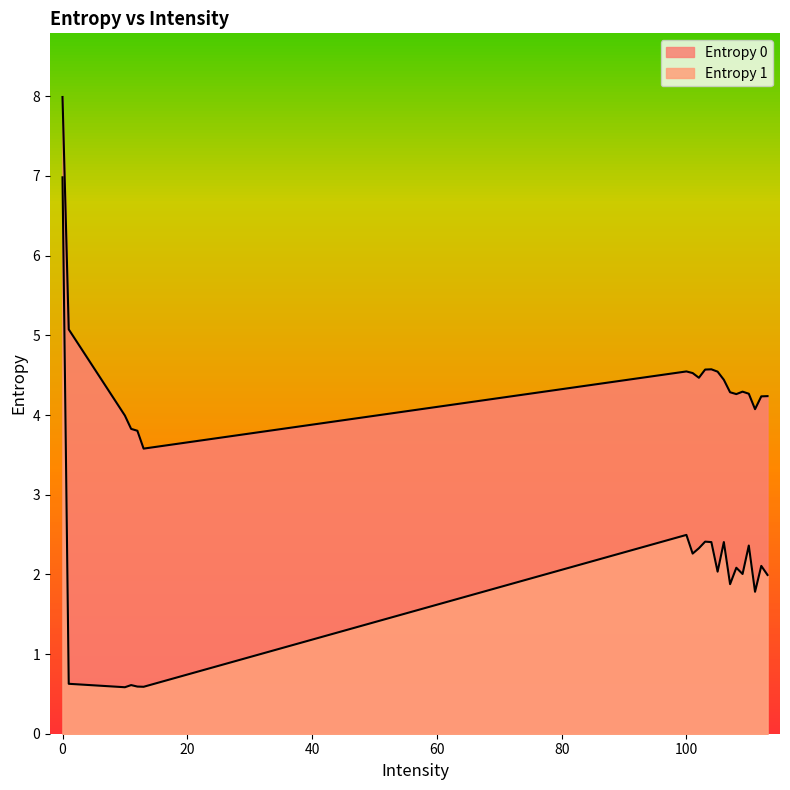

Reading left to right, what are all the values shown in this chart?

Entropy 0: 0=8.0	1=5.1	10=4.0	11=3.8	12=3.8	13=3.6	100=4.5	101=4.5	102=4.5	103=4.6	104=4.6	105=4.5	106=4.4	107=4.3	108=4.3	109=4.3	110=4.3	111=4.1	112=4.2	113=4.2
Entropy 1: 0=7.0	1=0.6	10=0.6	11=0.6	12=0.6	13=0.6	100=2.5	101=2.3	102=2.3	103=2.4	104=2.4	105=2.0	106=2.4	107=1.9	108=2.1	109=2.0	110=2.4	111=1.8	112=2.1	113=2.0